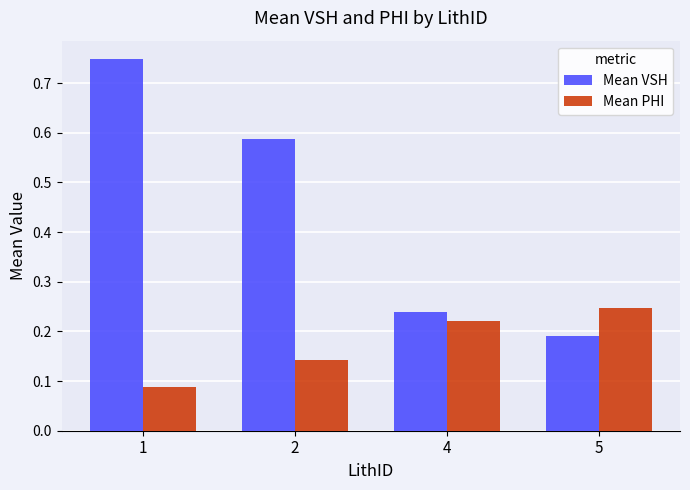

Which series has the largest total across all categories?

Mean VSH